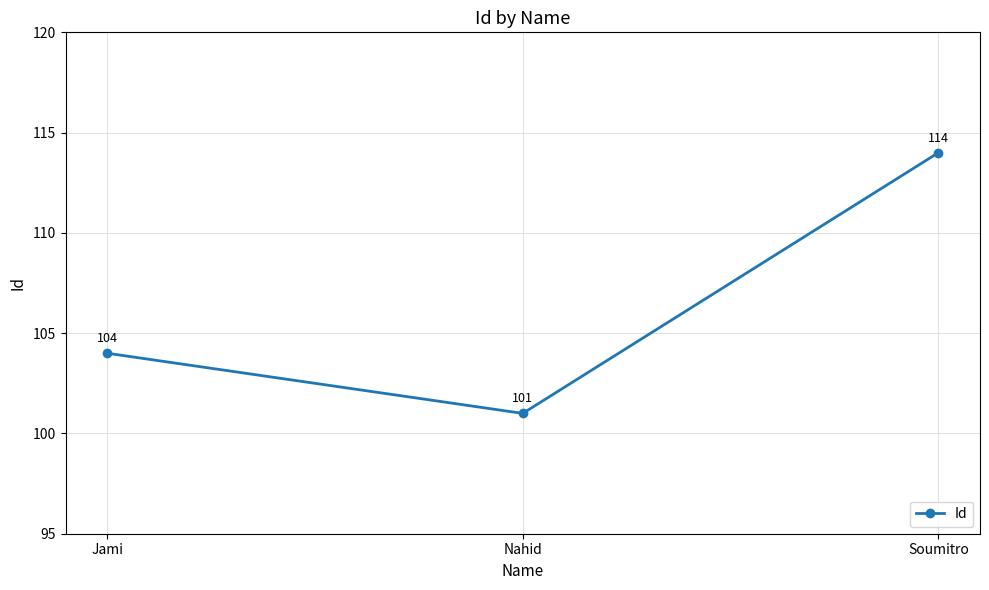

At which category does the chart reach its peak across all series?

Soumitro